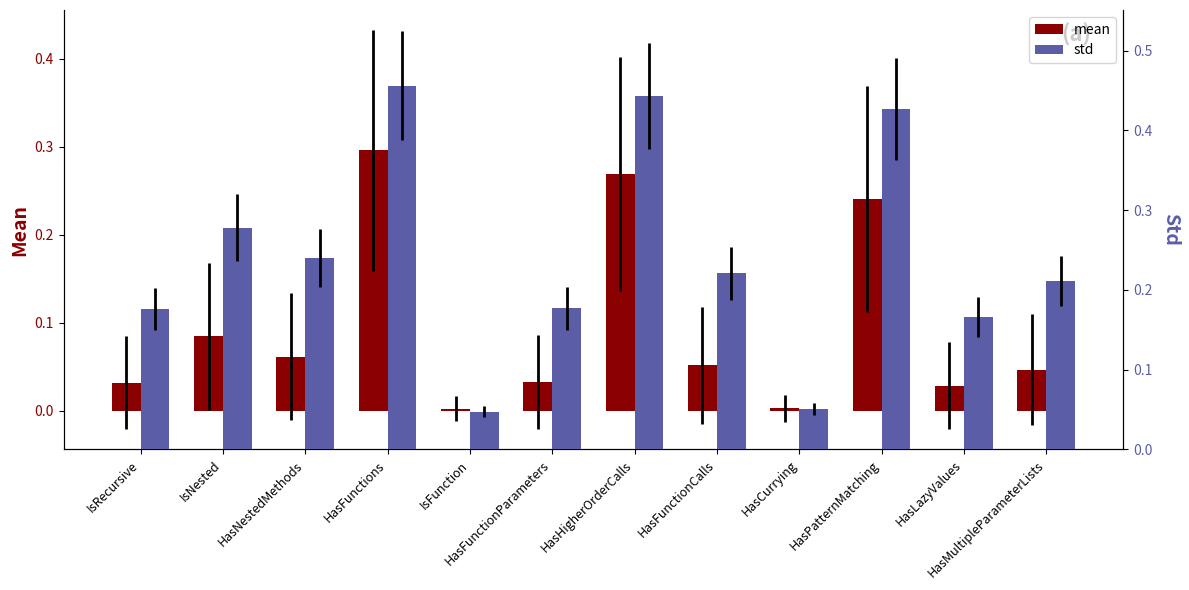

The value of std at HasLazyValues is 0.1. True or false?

False